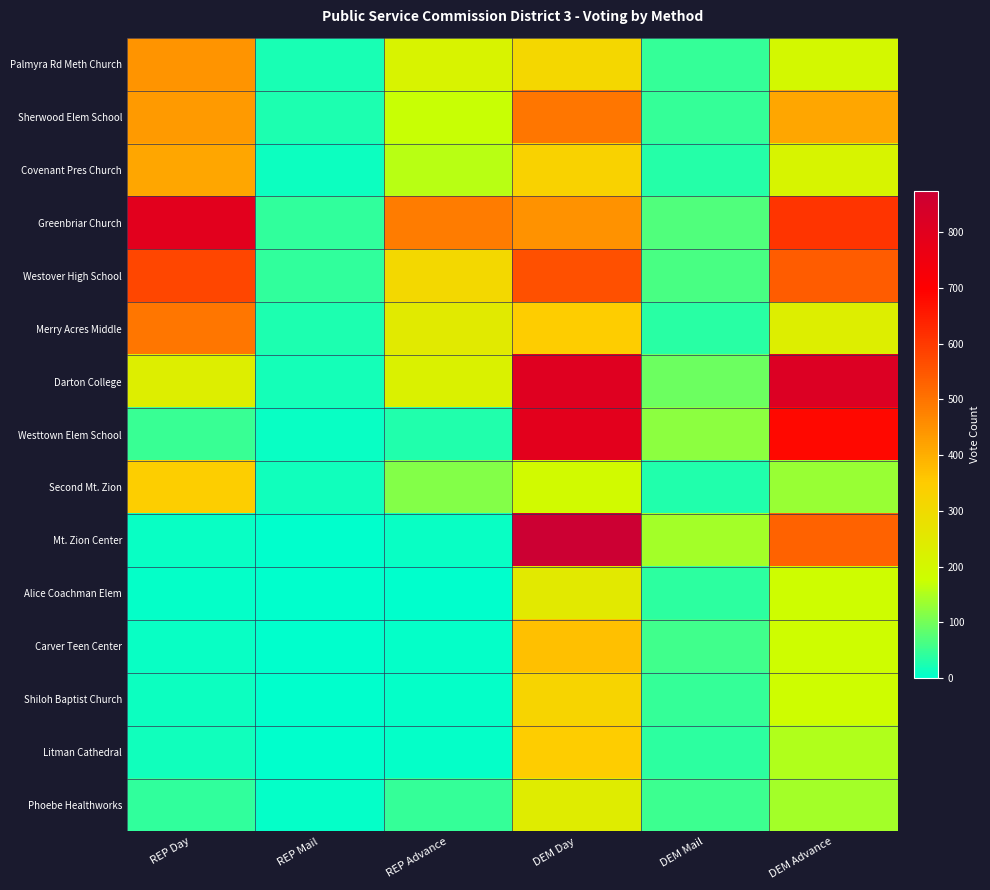

Between REP Advance and DEM Mail, which series saw the biggest shift?

Greenbriar Church